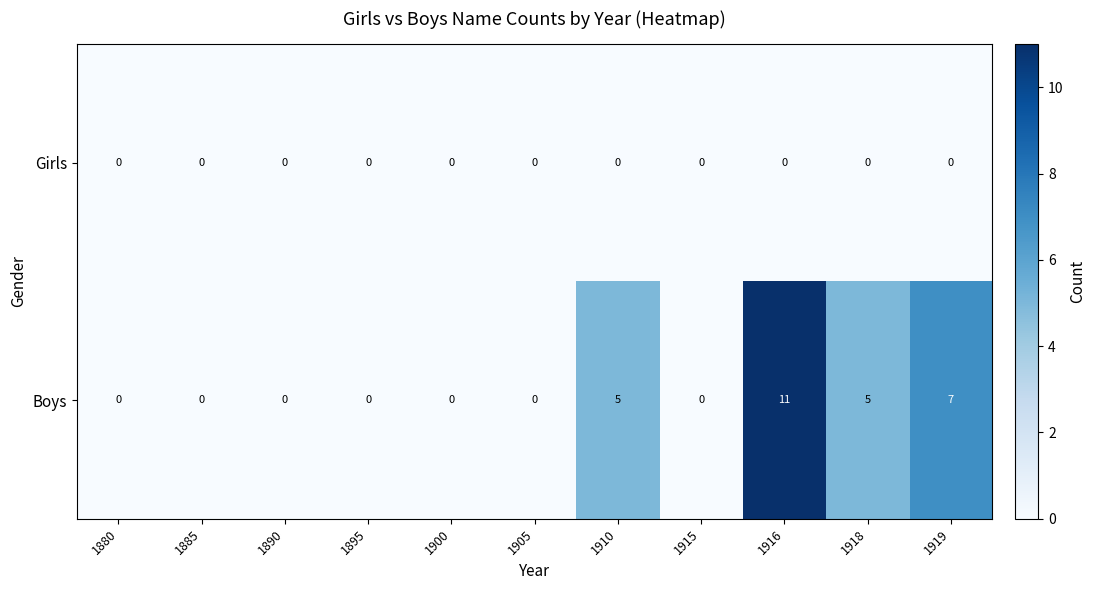

Rank the series by their average value, from lowest to highest.

Girls, Boys